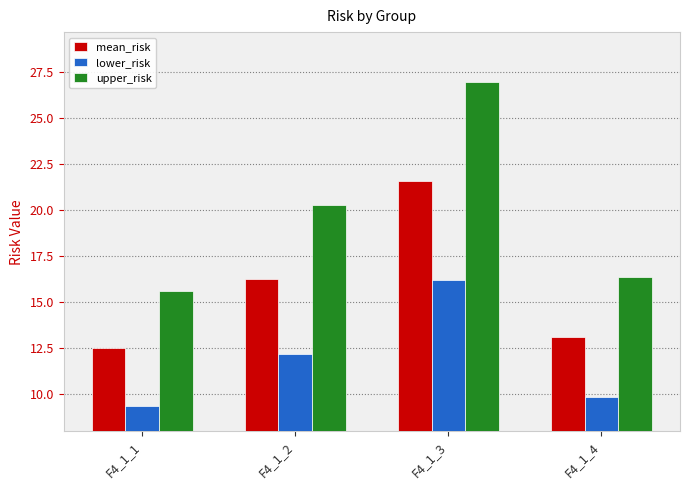

Which series has the largest total across all categories?

upper_risk